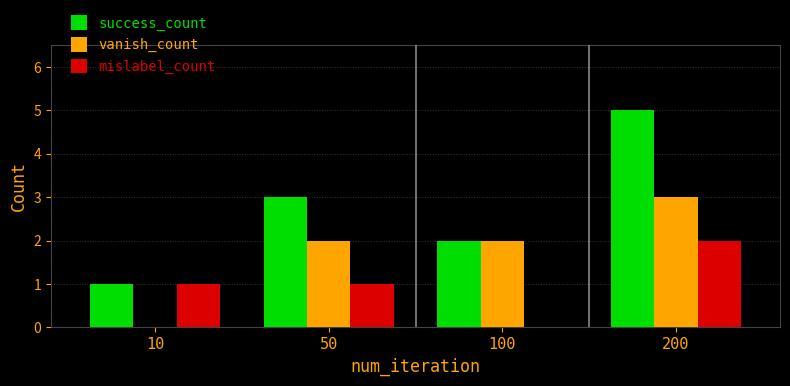

At which category is the sum across all series the highest?

200